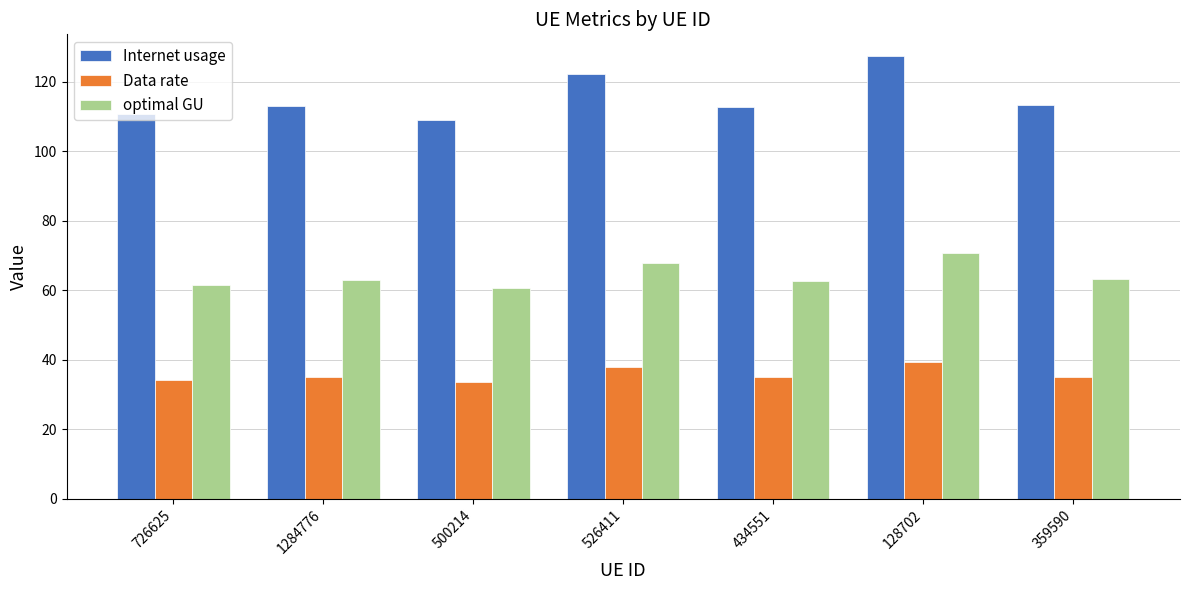

Which series has the largest total across all categories?

Internet usage